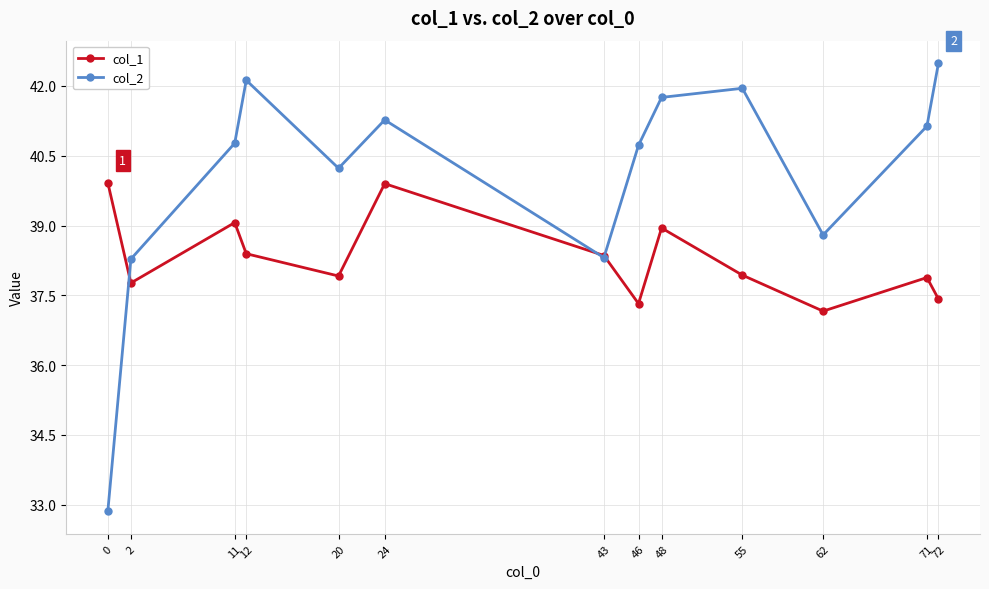

The value of col_2 at 12 is 60.1. True or false?

False